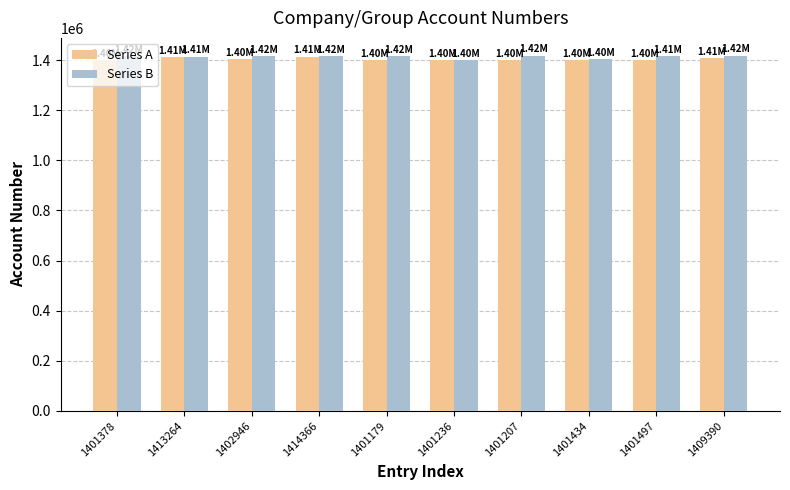

What is the sum of all Series A values?

14047897